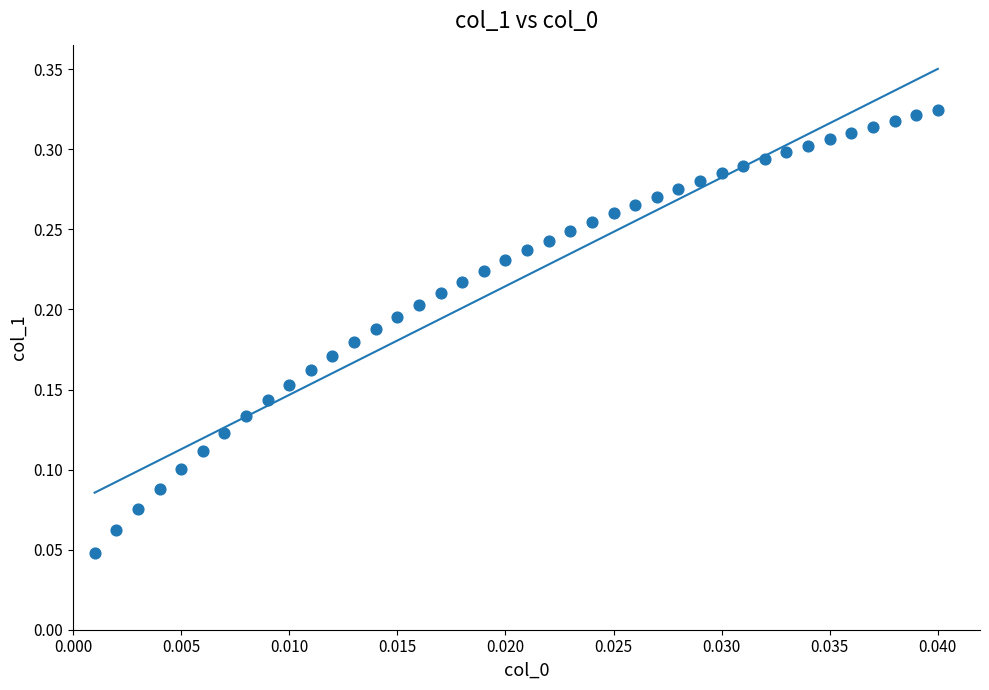

Count the number of points in this scatter plot.

40